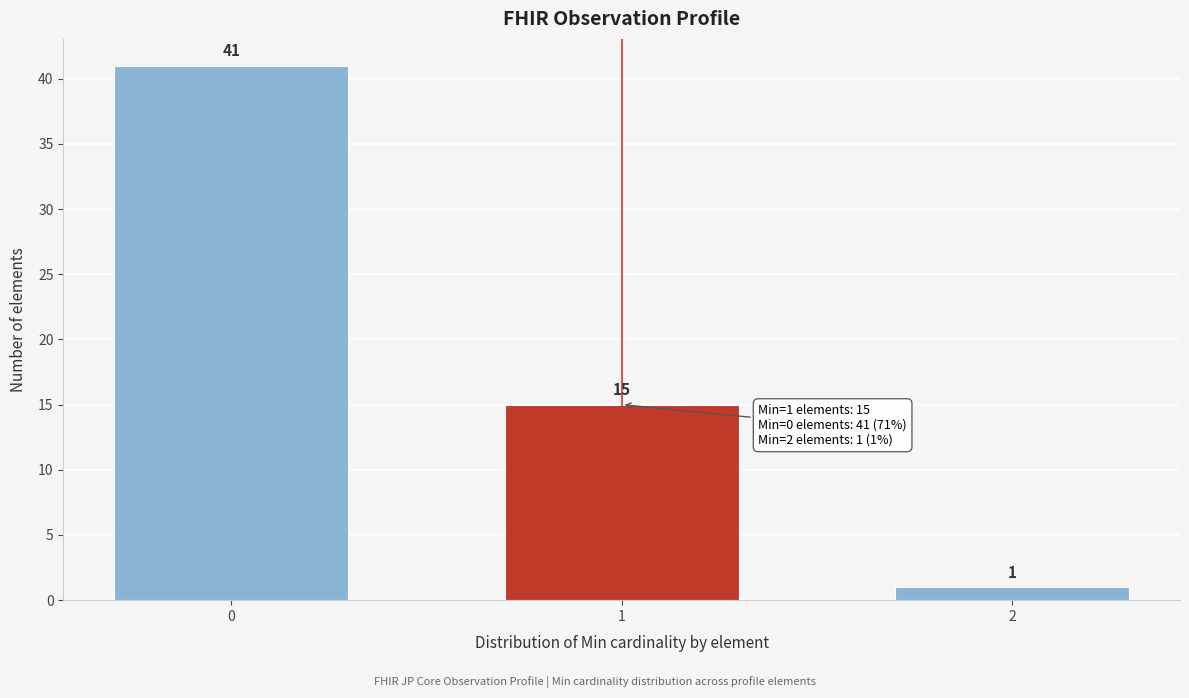

Reading right to left, list all the values displayed in this chart.

2=1	1=15	0=41